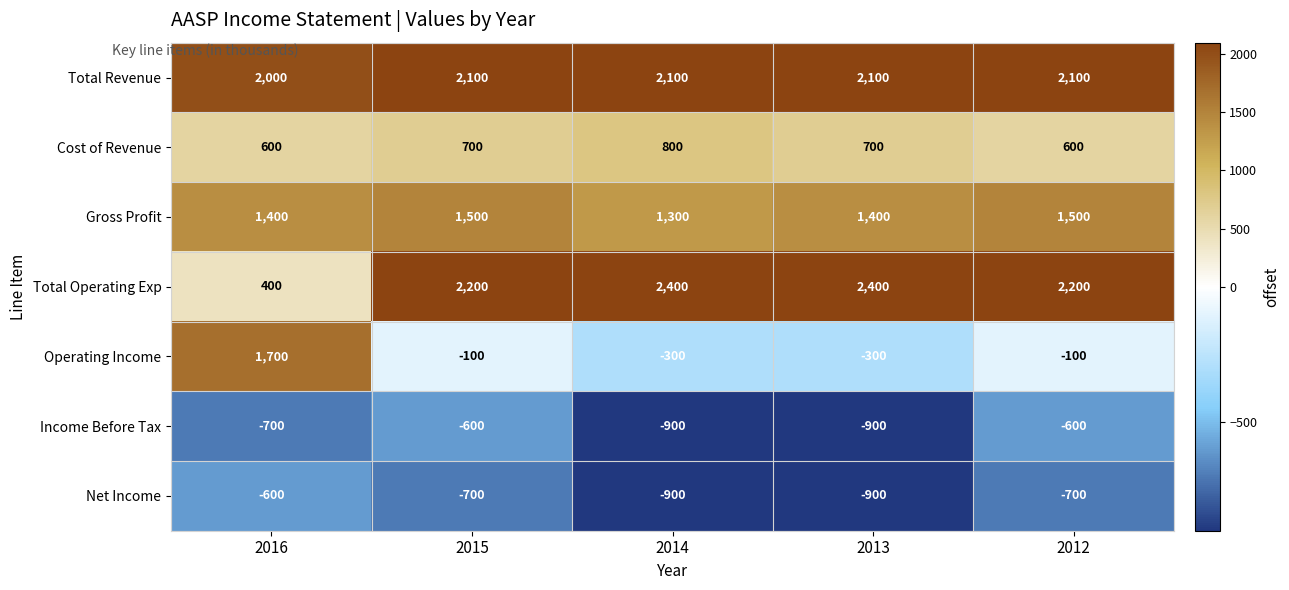

How many series are shown in this chart?

7